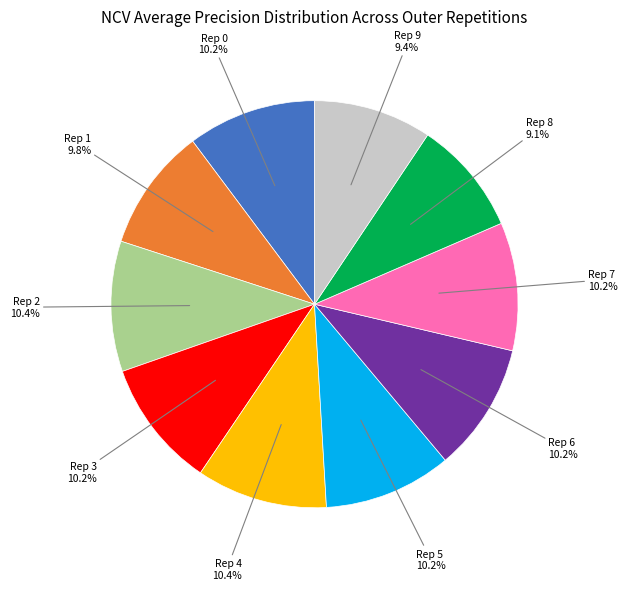

Does any single category account for the majority?

No